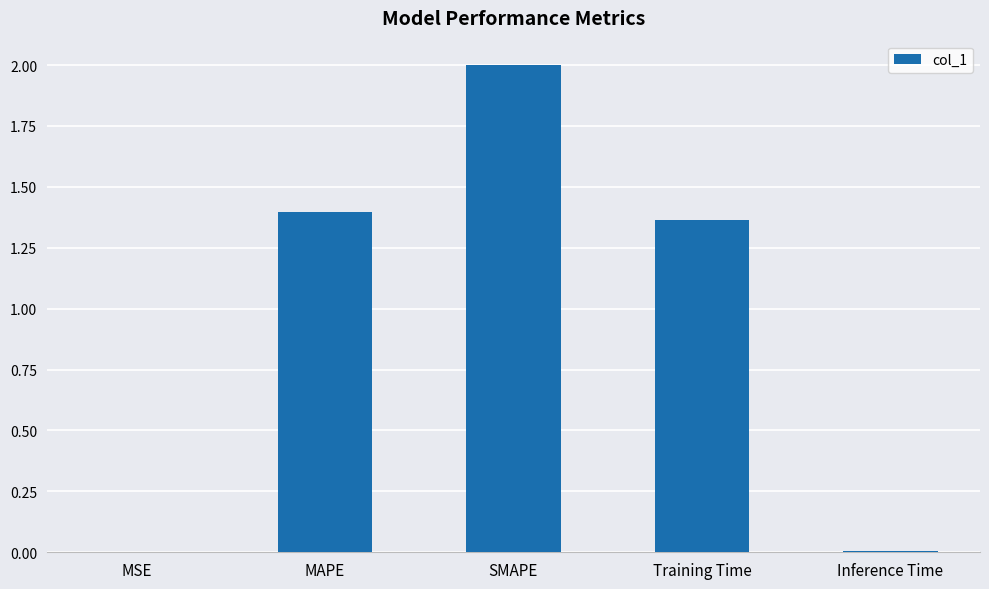

Between SMAPE and Inference Time, which is larger?

SMAPE